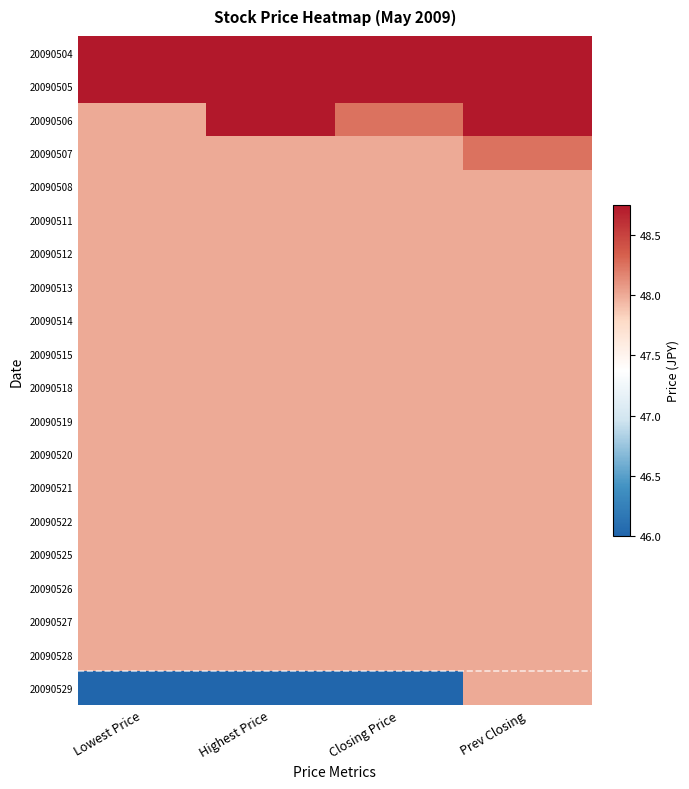

Reading left to right, list all the values displayed in this chart.

20090504: Lowest Price=48.8	Highest Price=48.8	Closing Price=48.8	Prev Closing=48.8
20090505: Lowest Price=48.8	Highest Price=48.8	Closing Price=48.8	Prev Closing=48.8
20090506: Lowest Price=48.0	Highest Price=48.8	Closing Price=48.2	Prev Closing=48.8
20090507: Lowest Price=48.0	Highest Price=48.0	Closing Price=48.0	Prev Closing=48.2
20090508: Lowest Price=48.0	Highest Price=48.0	Closing Price=48.0	Prev Closing=48.0
20090511: Lowest Price=48.0	Highest Price=48.0	Closing Price=48.0	Prev Closing=48.0
20090512: Lowest Price=48.0	Highest Price=48.0	Closing Price=48.0	Prev Closing=48.0
20090513: Lowest Price=48.0	Highest Price=48.0	Closing Price=48.0	Prev Closing=48.0
20090514: Lowest Price=48.0	Highest Price=48.0	Closing Price=48.0	Prev Closing=48.0
20090515: Lowest Price=48.0	Highest Price=48.0	Closing Price=48.0	Prev Closing=48.0
20090518: Lowest Price=48.0	Highest Price=48.0	Closing Price=48.0	Prev Closing=48.0
20090519: Lowest Price=48.0	Highest Price=48.0	Closing Price=48.0	Prev Closing=48.0
20090520: Lowest Price=48.0	Highest Price=48.0	Closing Price=48.0	Prev Closing=48.0
20090521: Lowest Price=48.0	Highest Price=48.0	Closing Price=48.0	Prev Closing=48.0
20090522: Lowest Price=48.0	Highest Price=48.0	Closing Price=48.0	Prev Closing=48.0
20090525: Lowest Price=48.0	Highest Price=48.0	Closing Price=48.0	Prev Closing=48.0
20090526: Lowest Price=48.0	Highest Price=48.0	Closing Price=48.0	Prev Closing=48.0
20090527: Lowest Price=48.0	Highest Price=48.0	Closing Price=48.0	Prev Closing=48.0
20090528: Lowest Price=48.0	Highest Price=48.0	Closing Price=48.0	Prev Closing=48.0
20090529: Lowest Price=46.0	Highest Price=46.0	Closing Price=46.0	Prev Closing=48.0